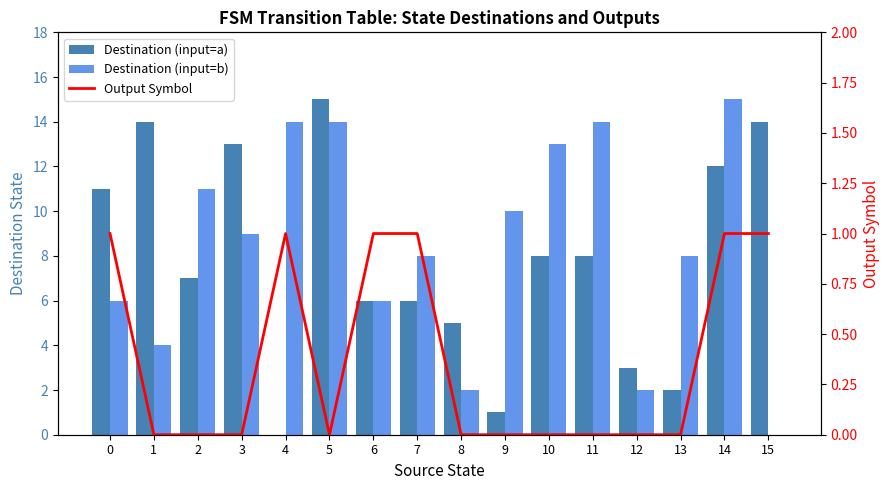

List the series in order of their peak value, highest first.

Destination (input=a), Destination (input=b), Output Symbol